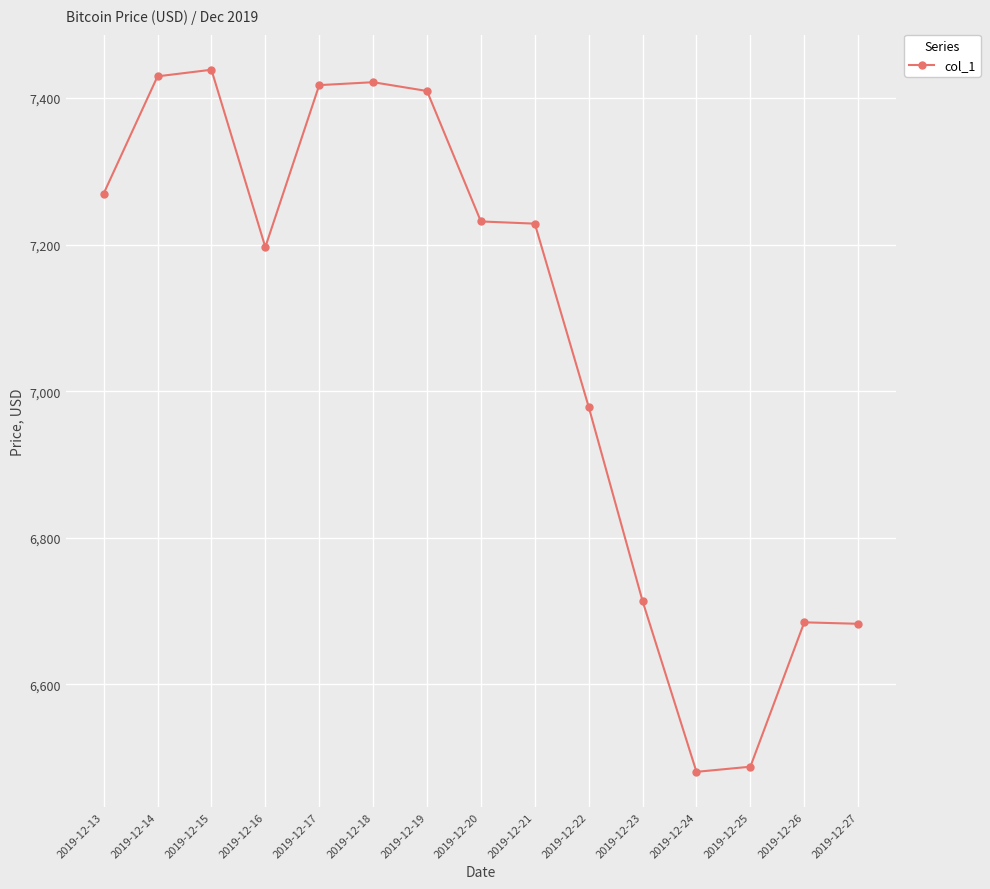

What is the value of the 11th point from the left?

6713.7